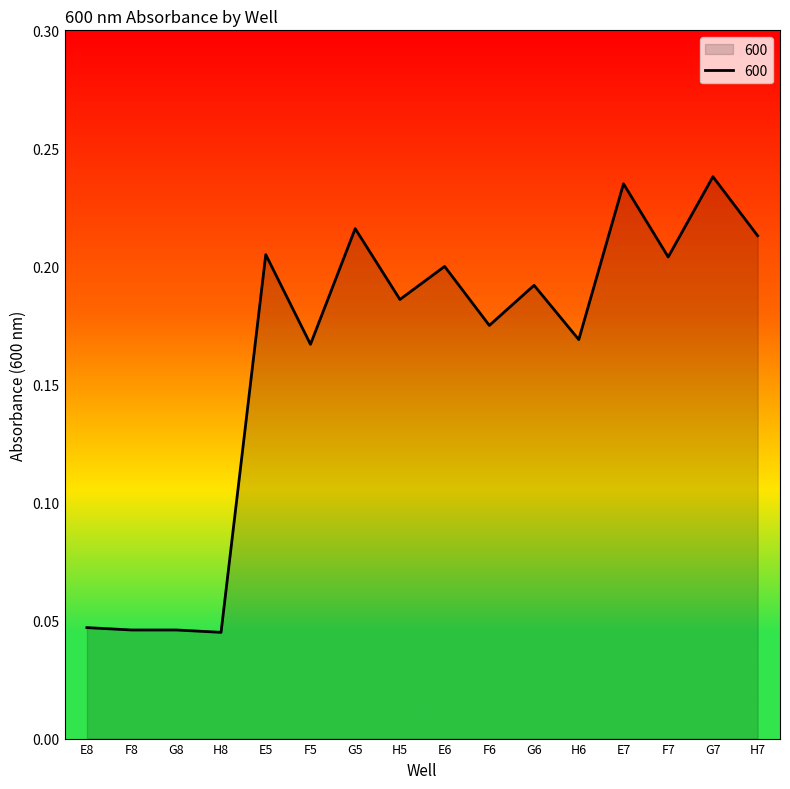

What position from the right is E6?

8